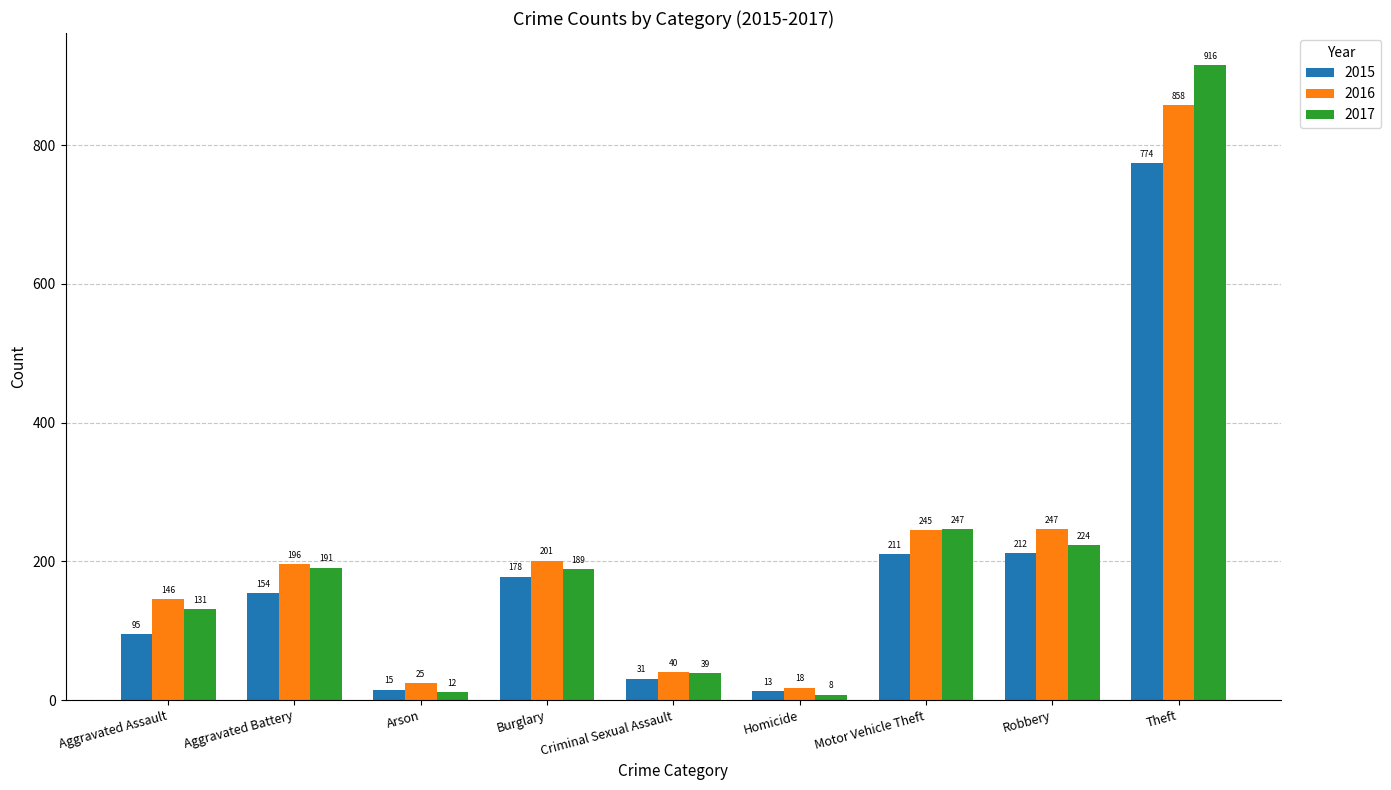

What is the difference between the highest and lowest values at Burglary?

23